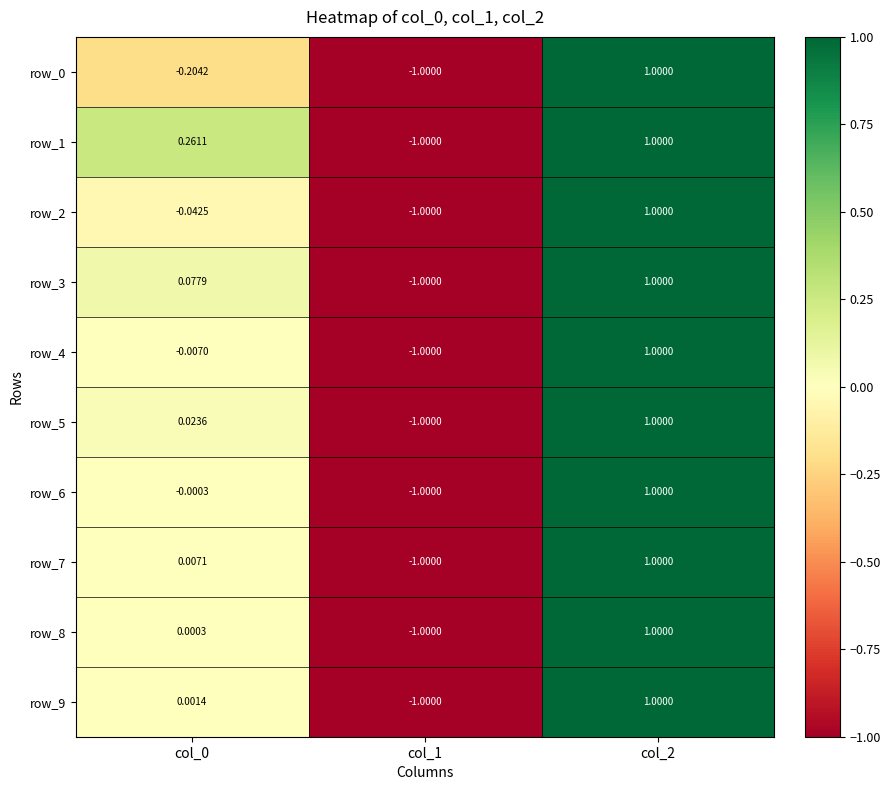

What is the total value across all series at col_1?

-10.0